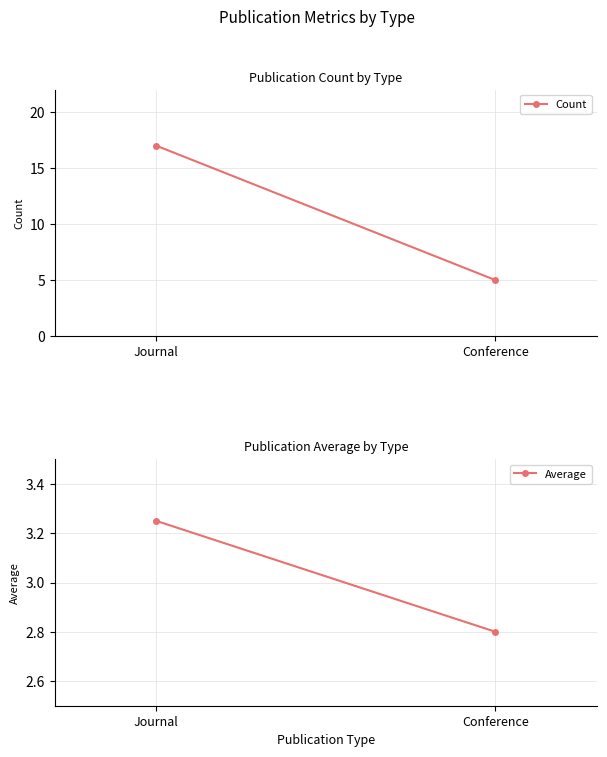

Which series has the widest spread of values?

Count